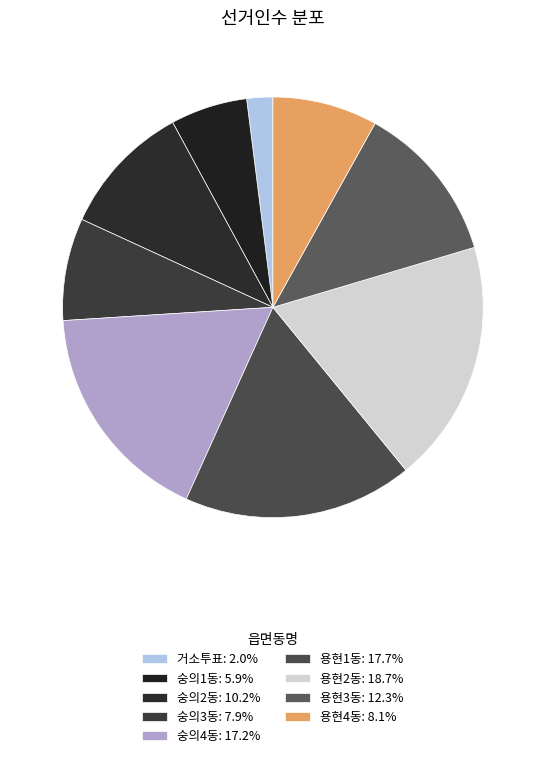

Which category has the smallest portion of the pie?

거소투표